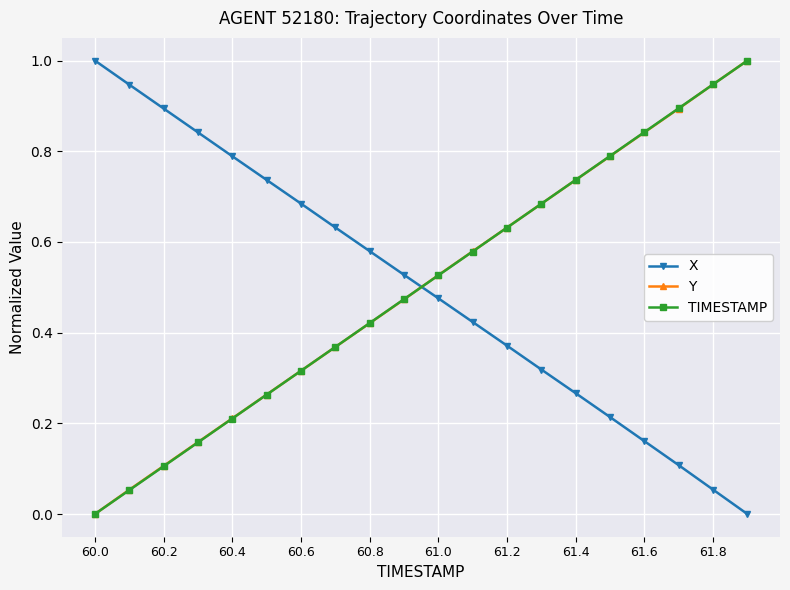

True or false: X and Y cross at least once.

True